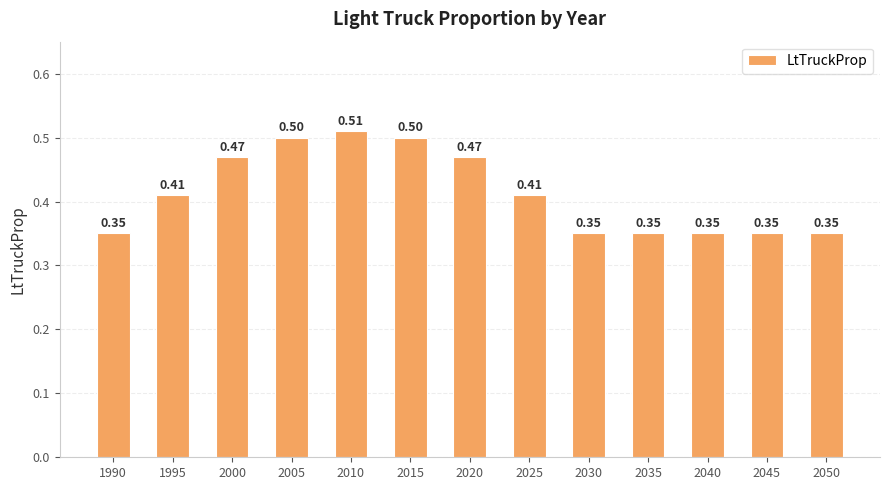

What is the sum of the values at 2035 and 2000?

0.8